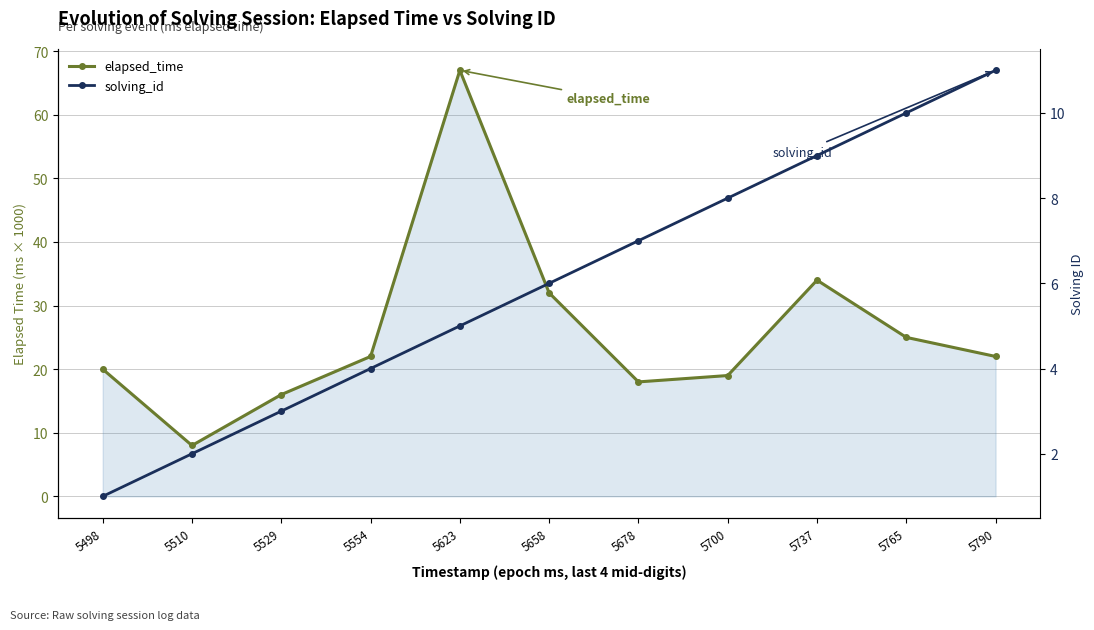

Reading left to right, transcribe all the data shown in this chart.

elapsed_time: 20	8	16	22	67	32	18	19	34	25	22
solving_id: 1	2	3	4	5	6	7	8	9	10	11